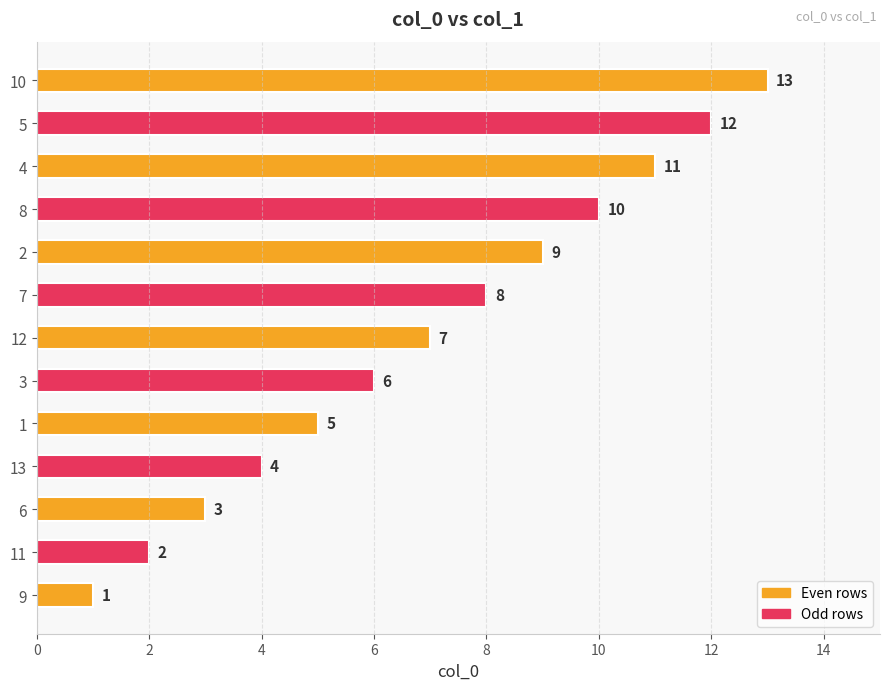

Rank the categories by value from highest to lowest.

10, 5, 4, 8, 2, 7, 12, 3, 1, 13, 6, 11, 9